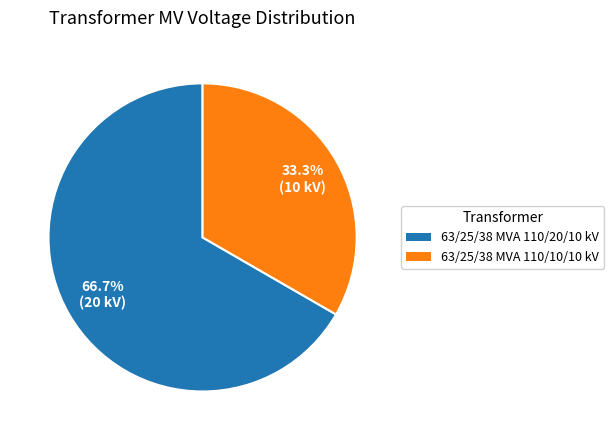

The 63/25/38 MVA 110/10/10 kV slice represents 46% of the pie. True or false?

False